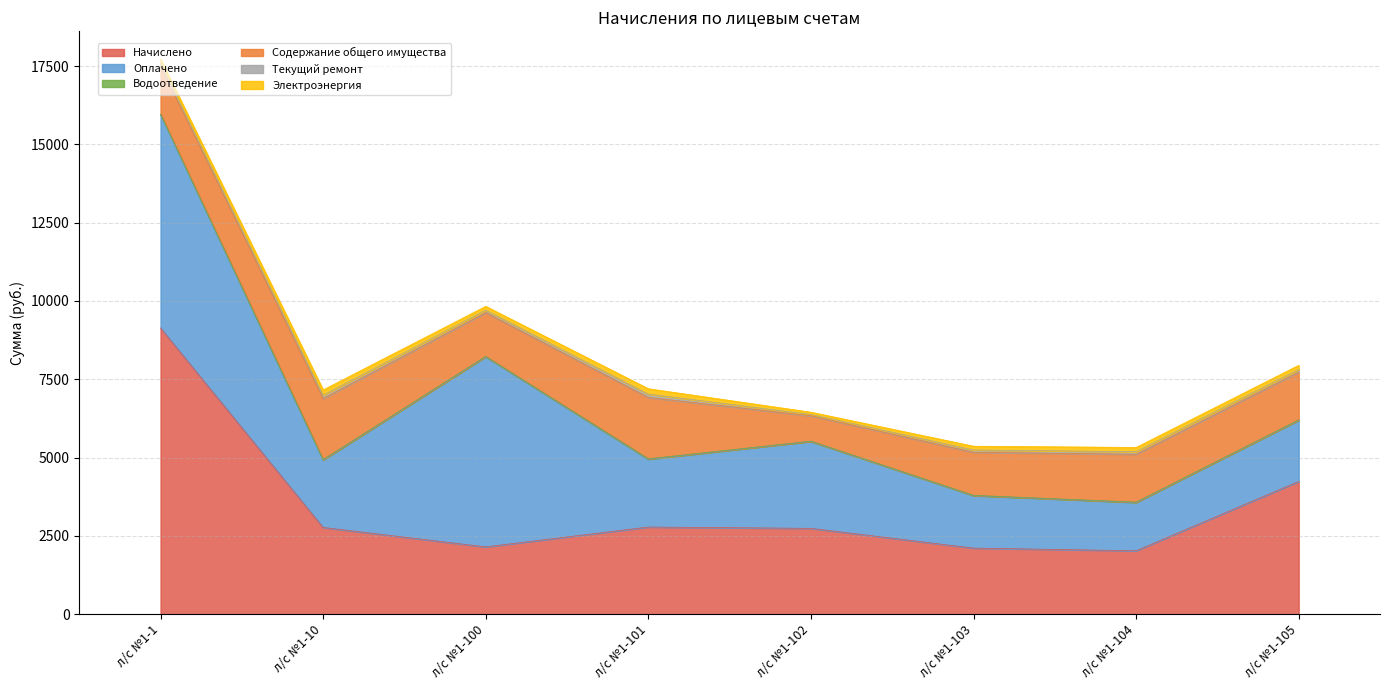

True or false: Оплачено and Водоотведение intersect in this chart.

False